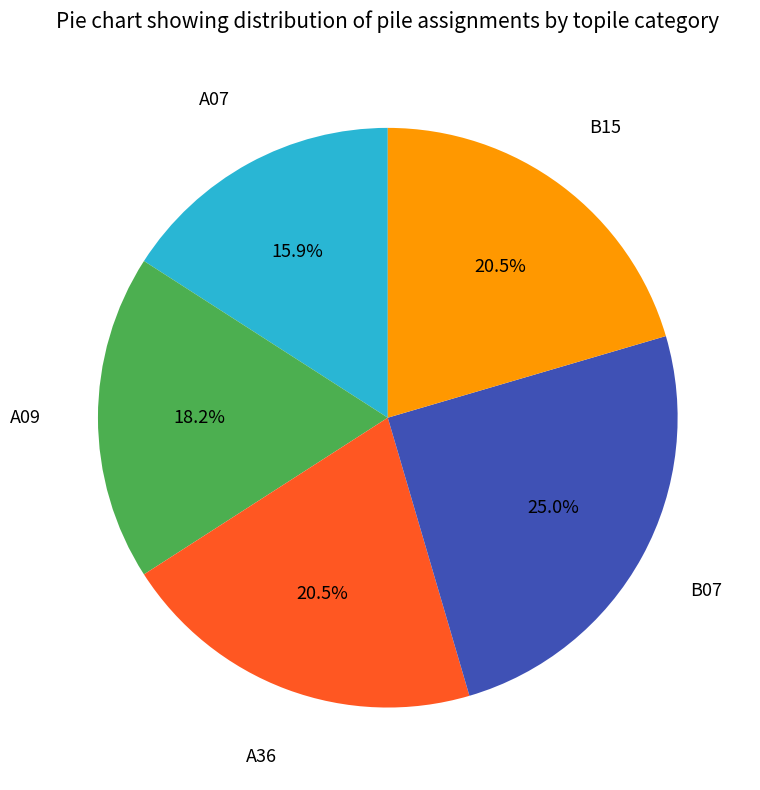

What is the ratio of the value at A36 to the value at A07?

1.3